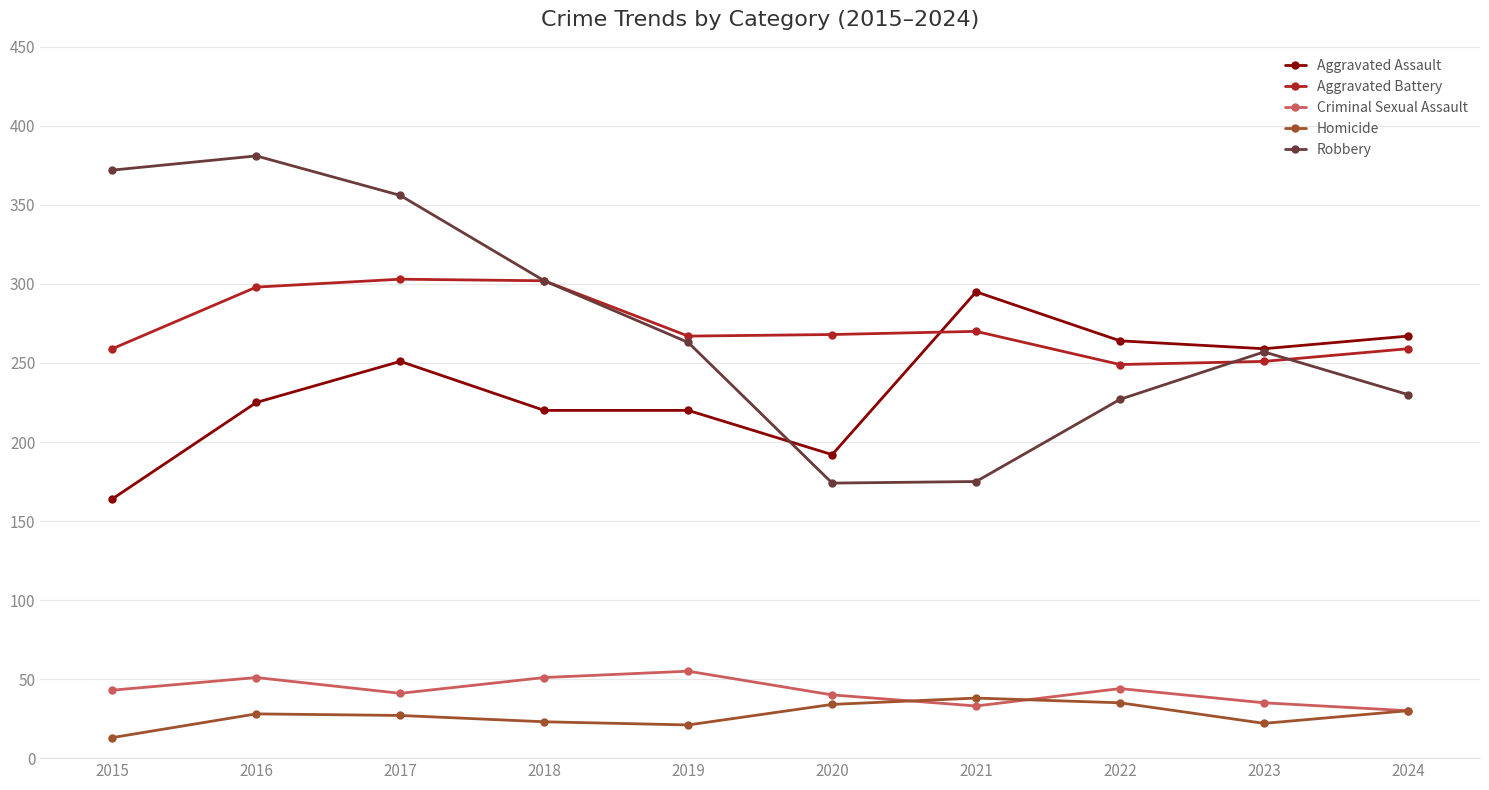

What is the spread (max minus min) of values at 2023?

237